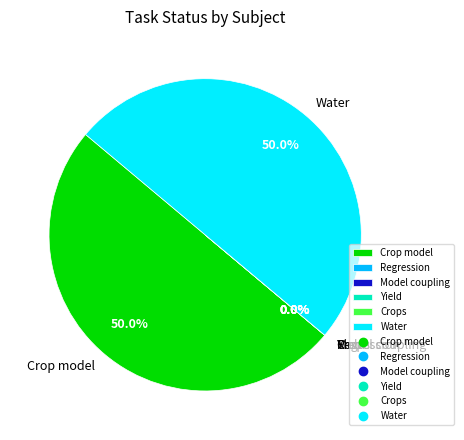

Is there a majority slice in this chart?

No